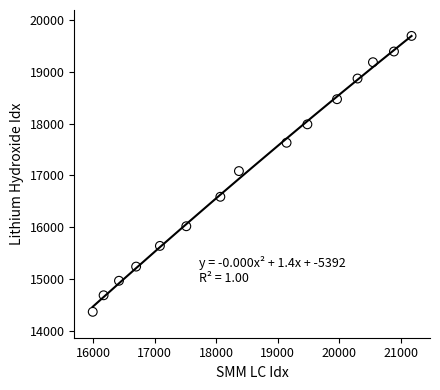

What is the range of X values (max minus min)?

5182.4